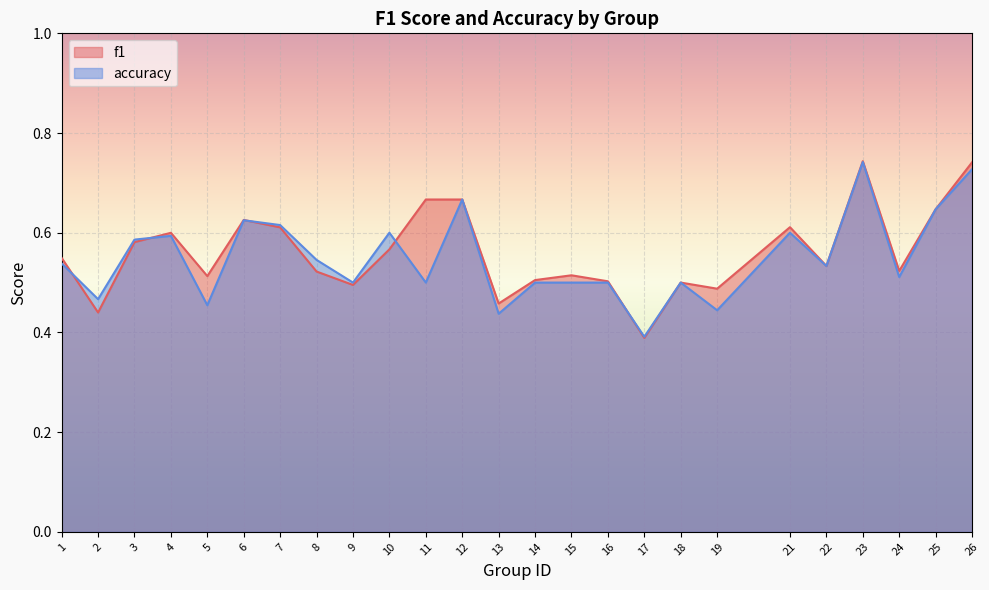

Which series has the largest total across all categories?

f1